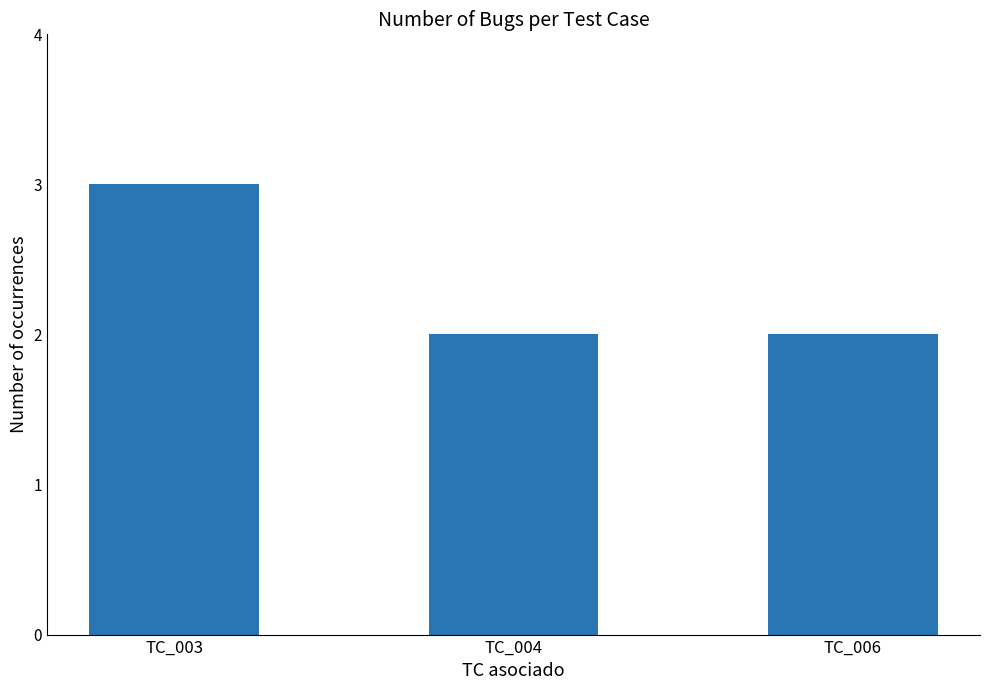

What is the greatest value displayed?

3